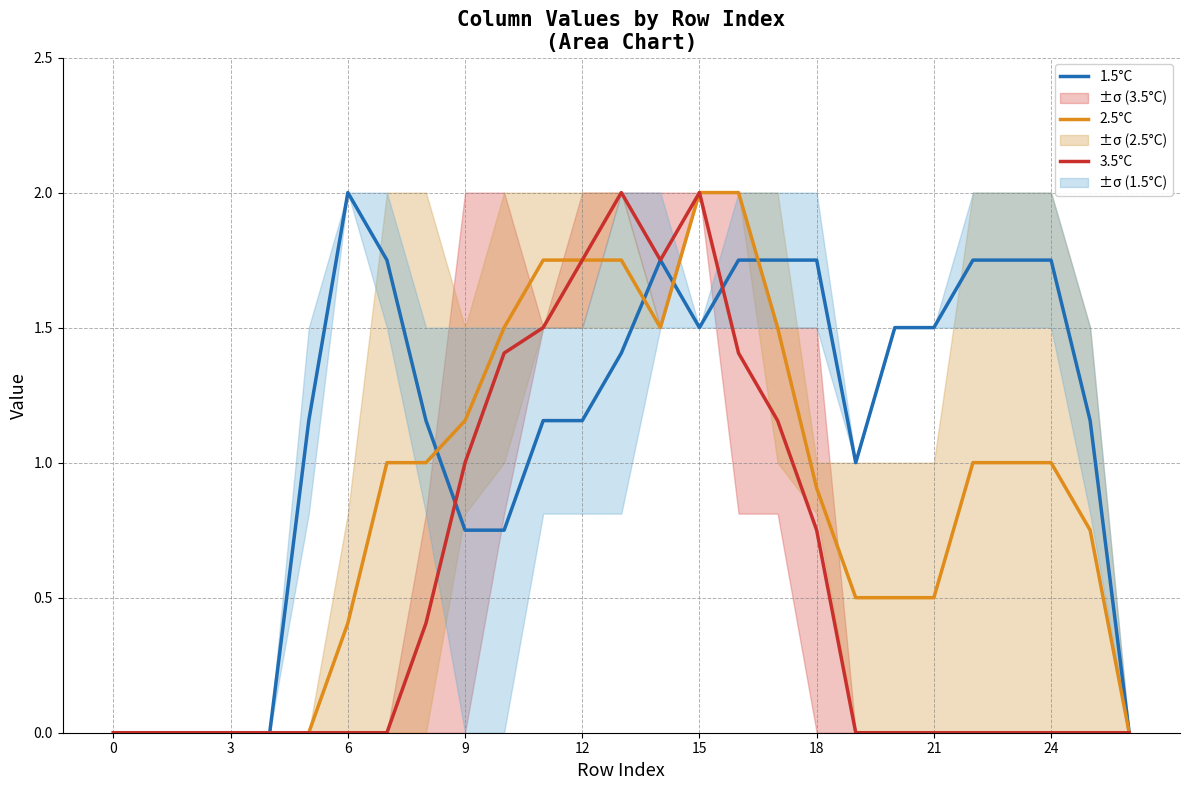

Rank the series at 0 from lowest to highest value.

1.5°C, 2.5°C, 3.5°C